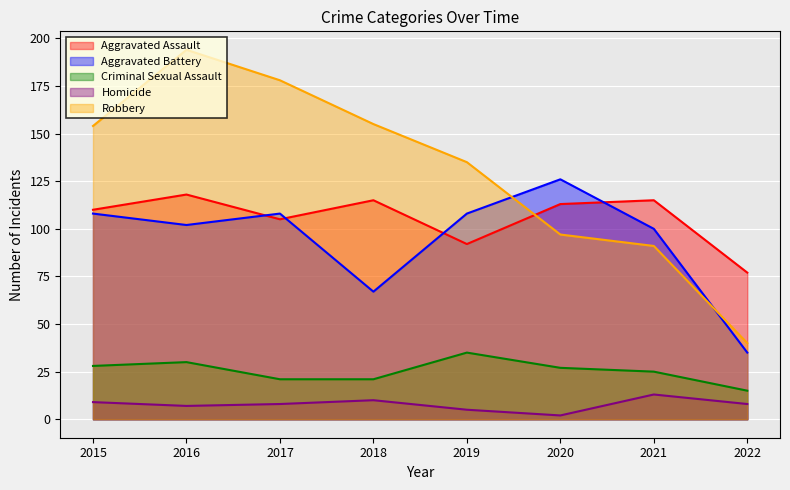

True or false: Robbery has more than 2 interior local peaks.

False